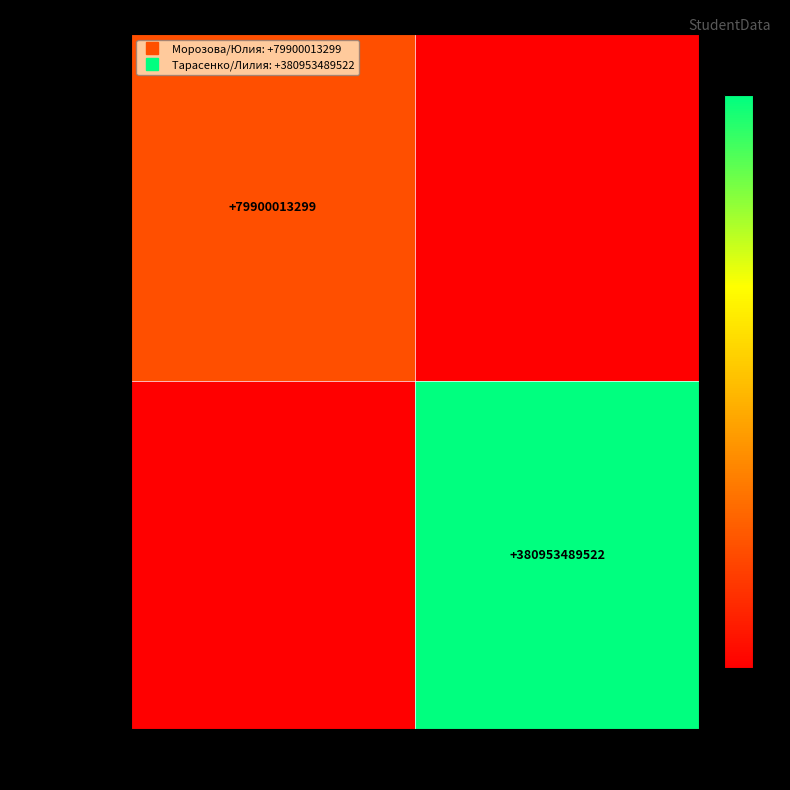

At how many categories does at least one series exceed 87654399900?

1